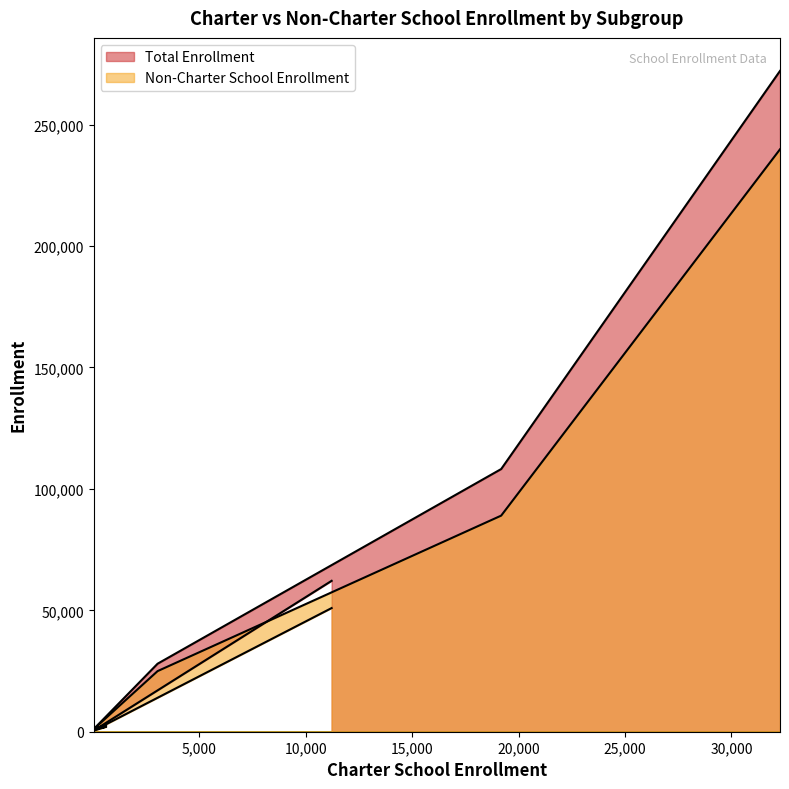

Reading left to right, what are all the values shown in this chart?

Non-Charter School Enrollment: 50927	530	2045	1023	24959	88997	239854
Total Enrollment: 62147	599	2676	1066	28004	108180	272132